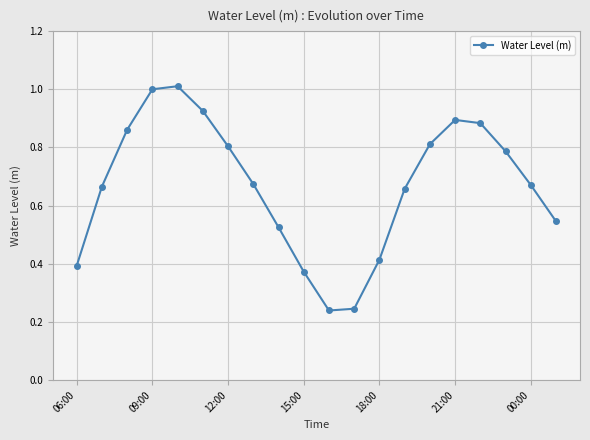

What is the maximum value shown in the chart?

1.0